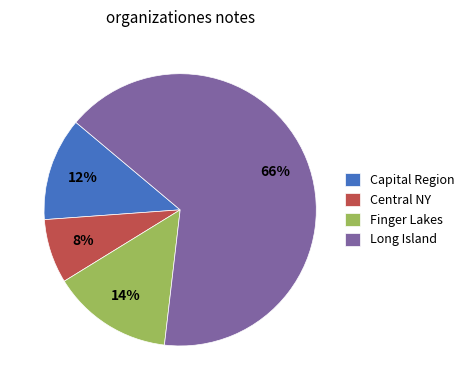

Which category has the smallest portion of the pie?

Central NY